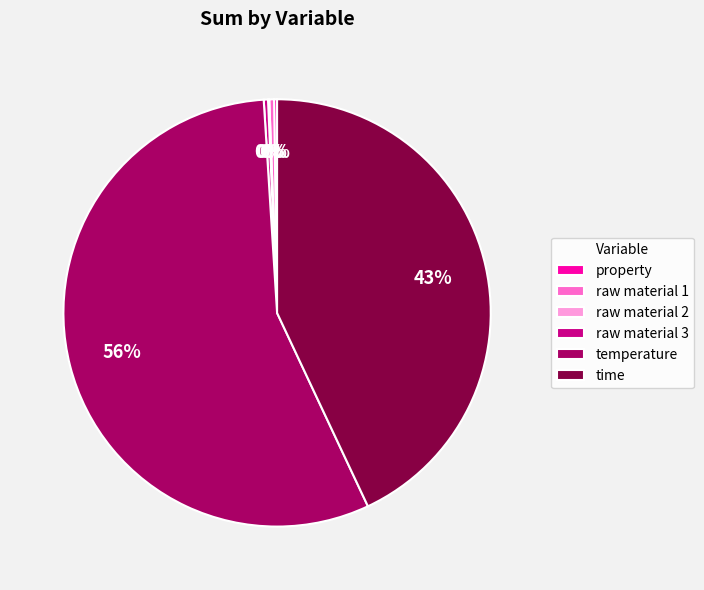

To the nearest percent, what is the average slice percentage?

17%